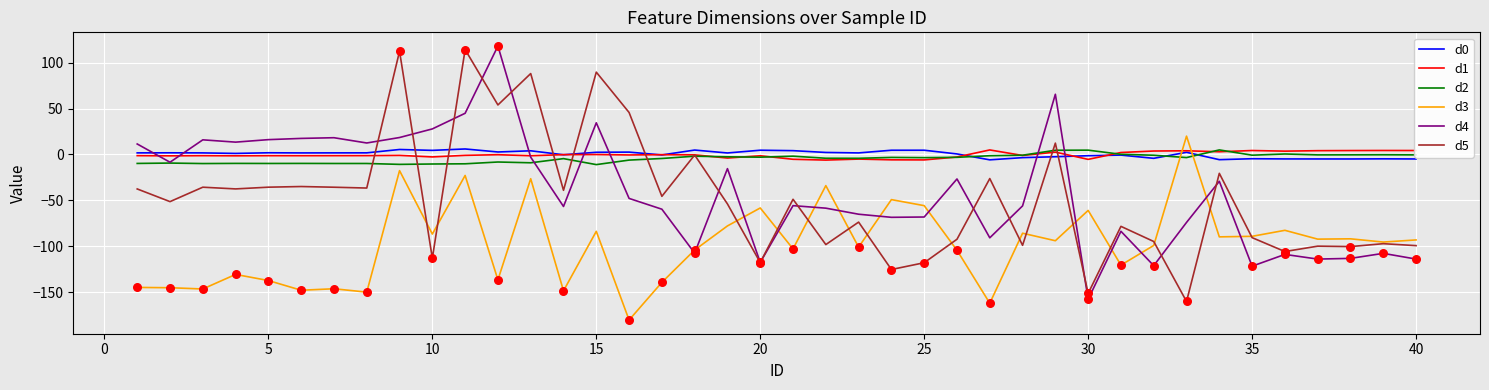

What is the highest value of the d4 series?

117.9